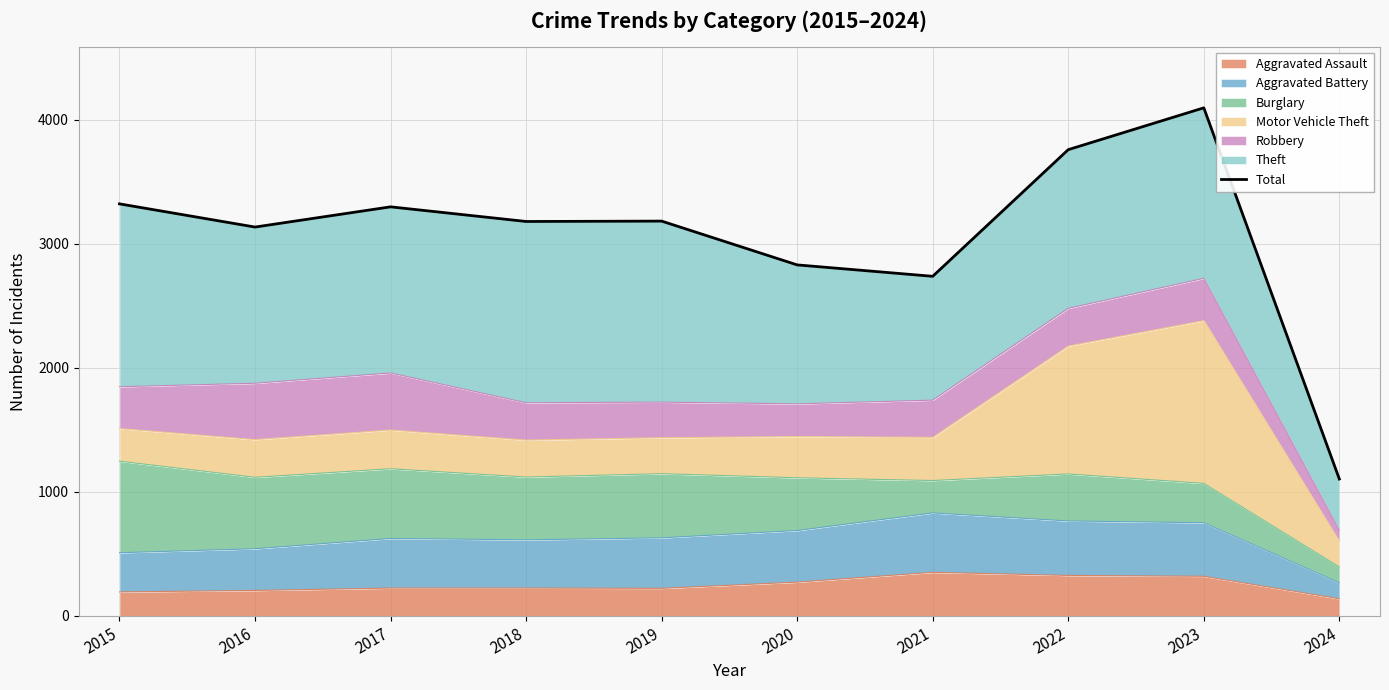

At which label is the value closest to 2600?

2021